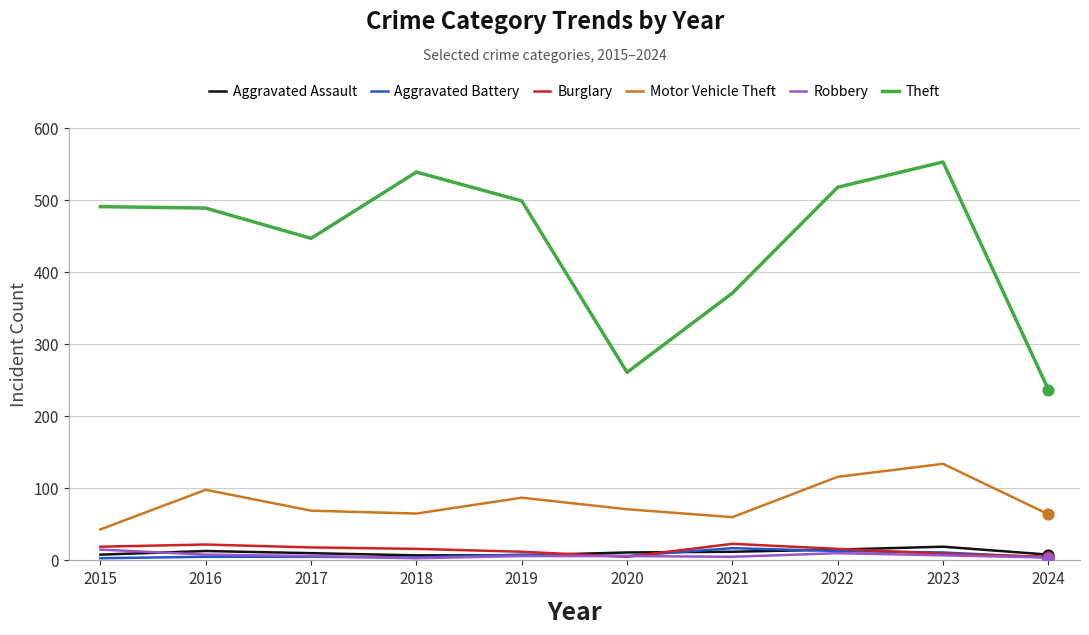

Which series changed the most between 2018 and 2024?

Theft